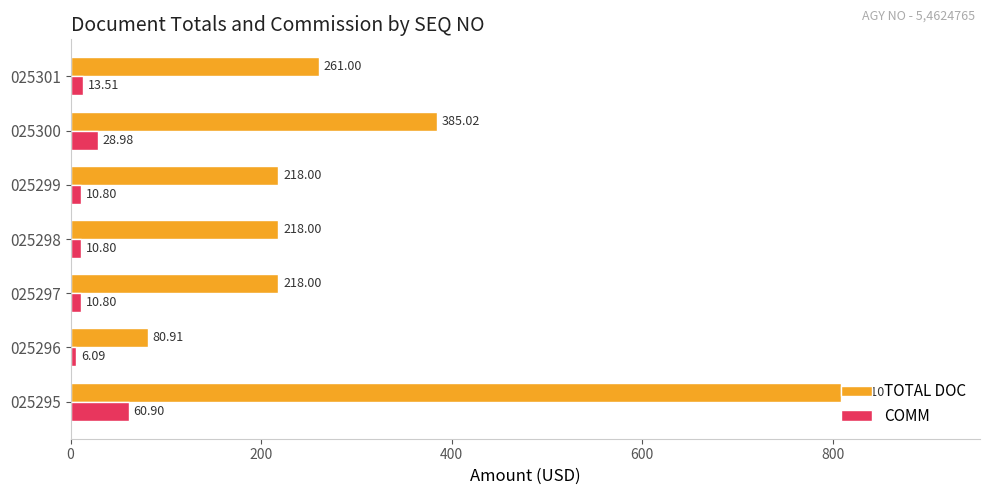

At which category is the sum across all series the highest?

025295